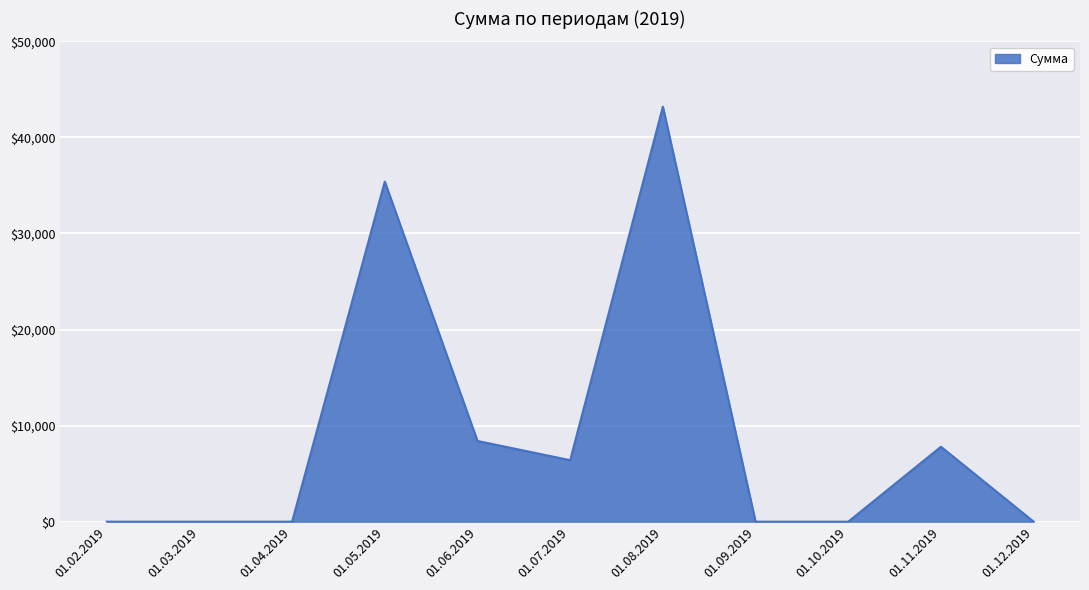

Does the chart display data point markers on the line(s)?

No